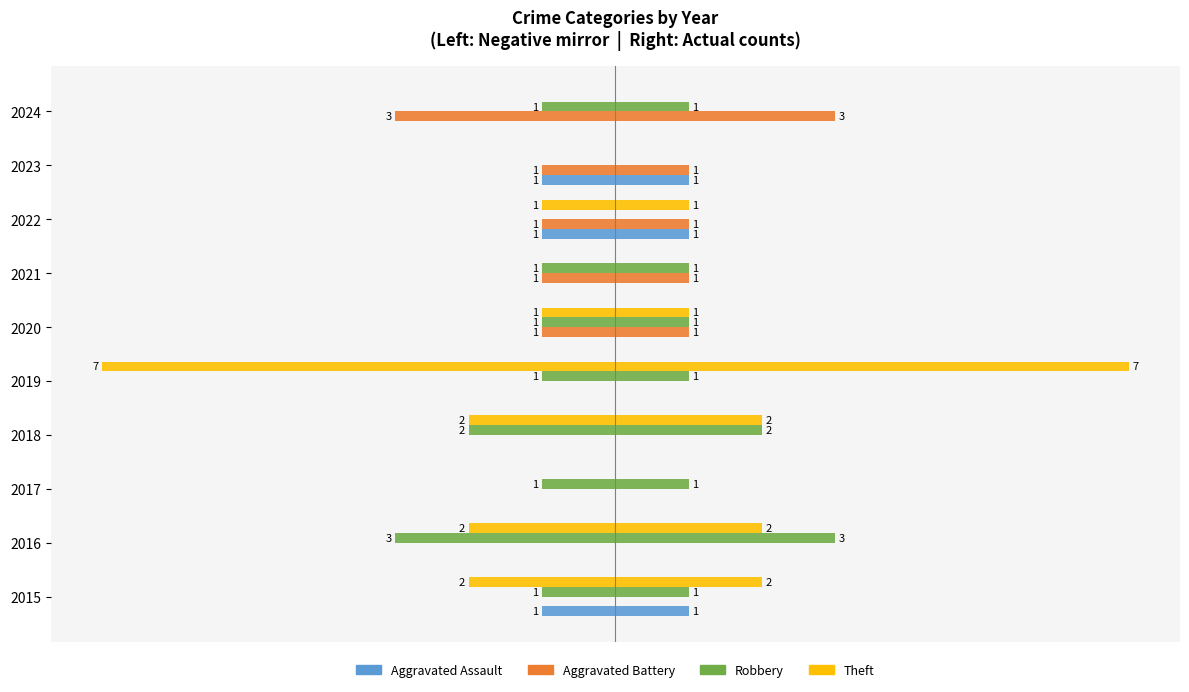

Is it true that Aggravated Battery equals 0 at 2021?

False